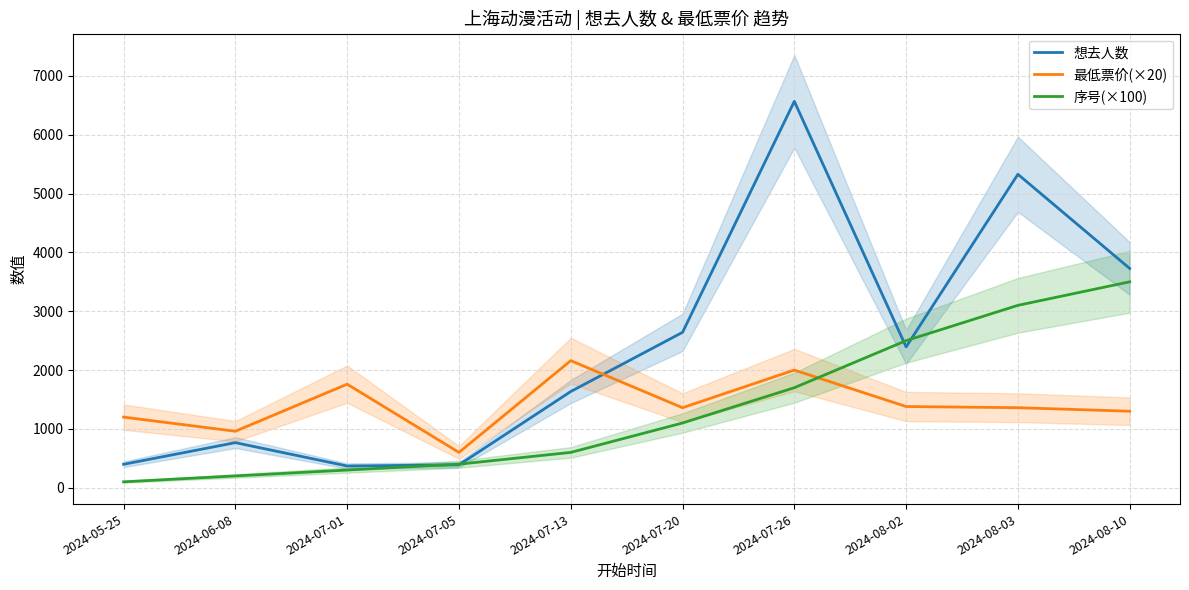

What is the difference between the 想去人数 values at 2024-07-05 and 2024-08-02?

2006